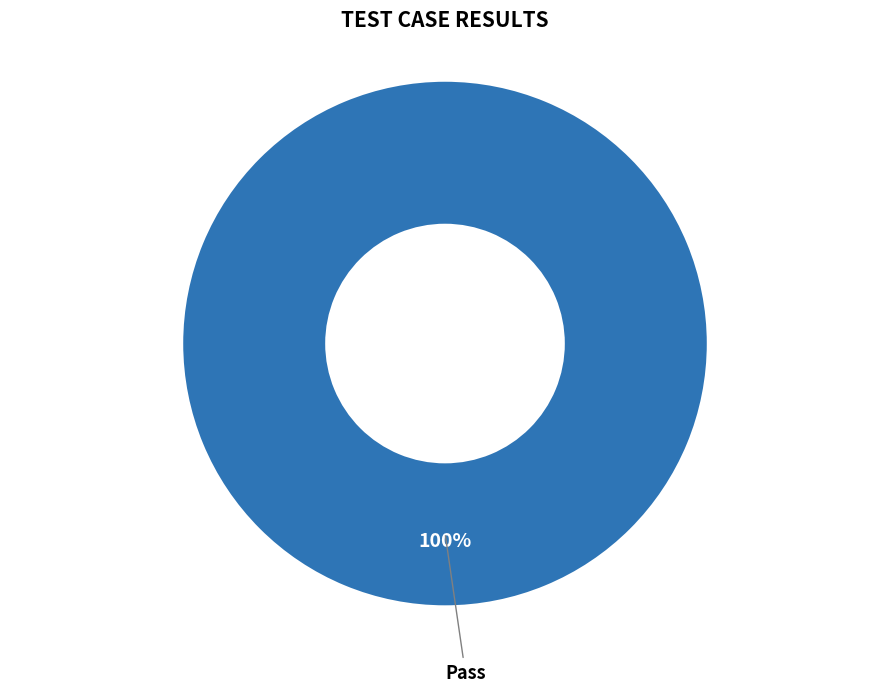

Is there a majority slice in this chart?

Yes